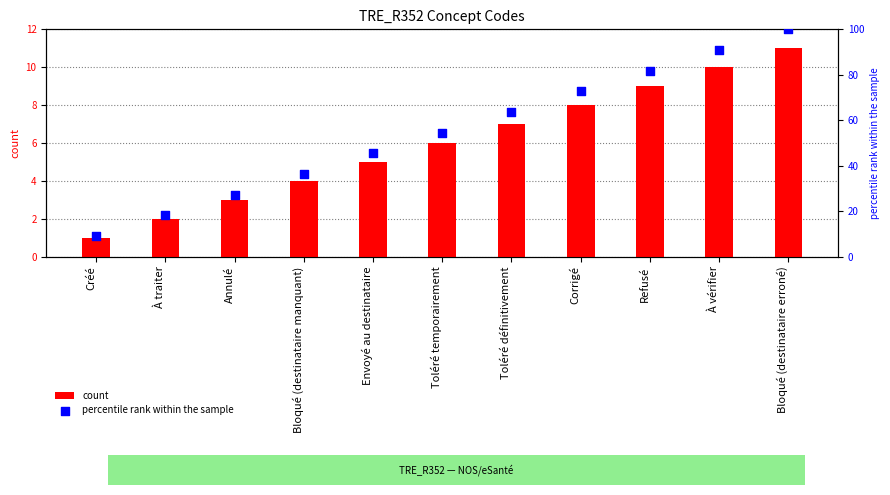

What are all the series names shown in the legend?

count, percentile rank within the sample